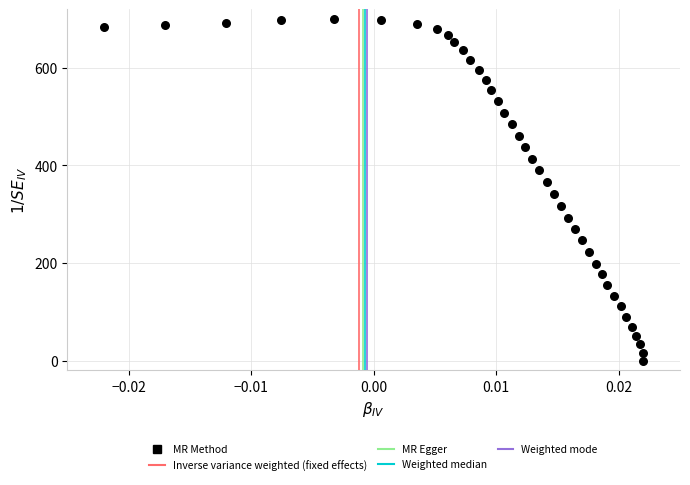

What is the range of Y values (max minus min)?

700.0